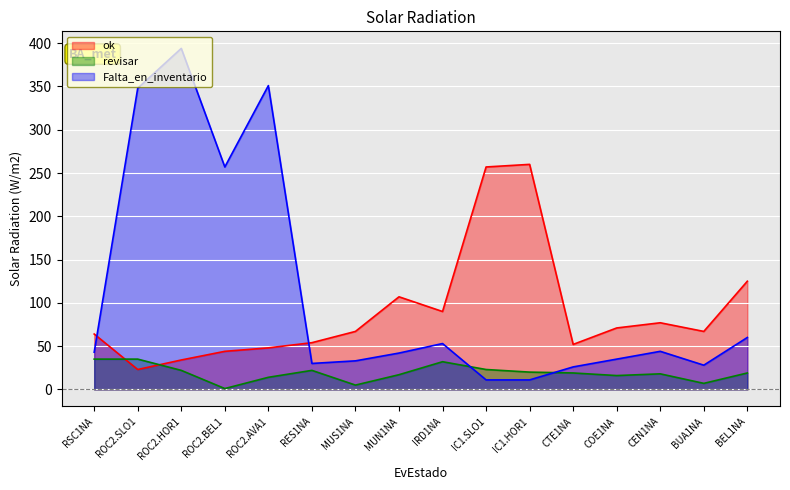

What is the value of the revisar point at the 5th from the left?

14